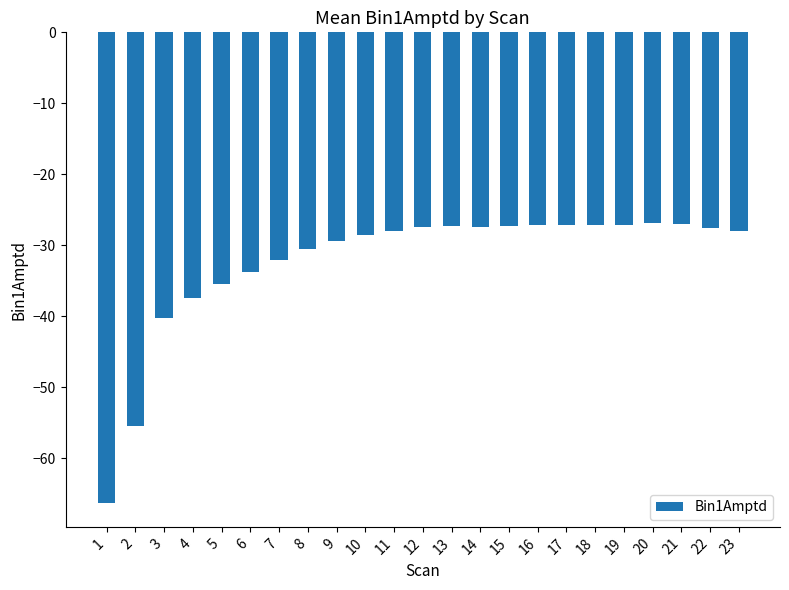

True or false: the data shows -38.8 at 11.

False